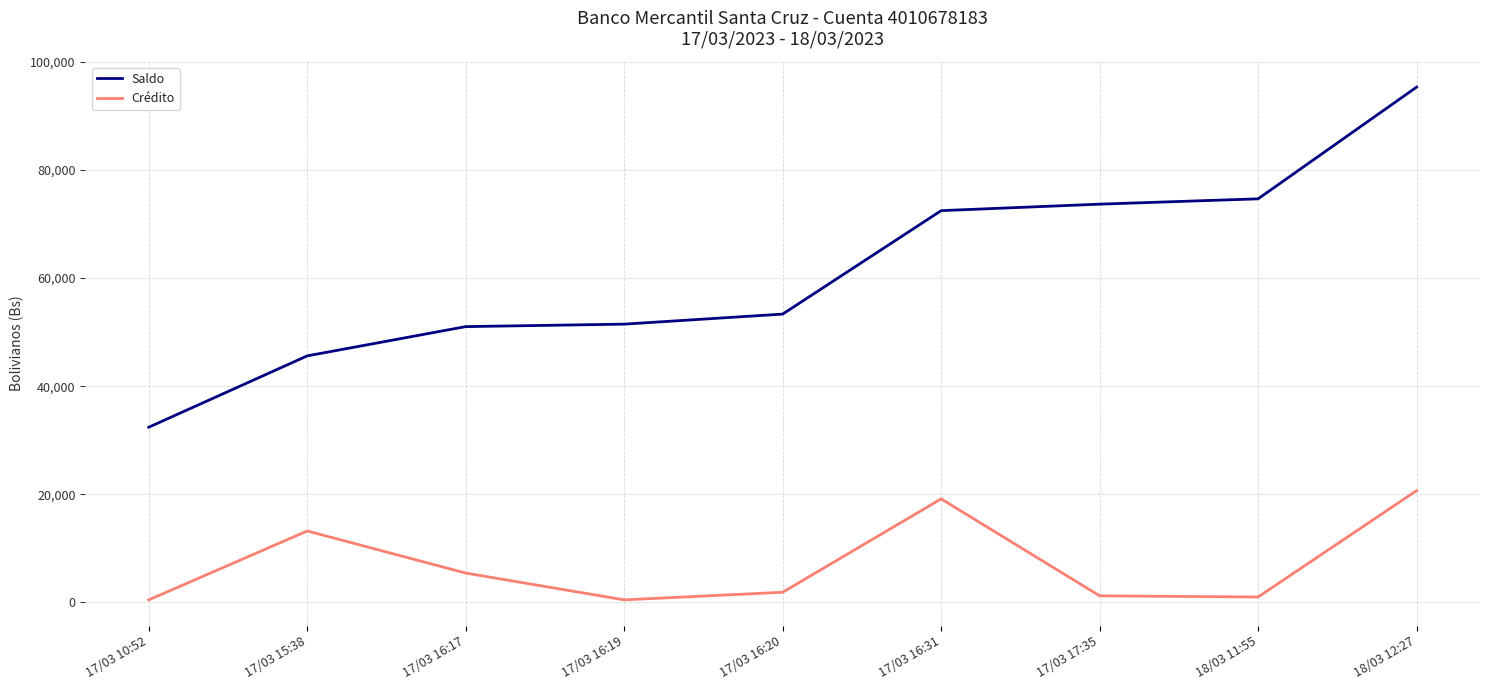

What is the sum of all Saldo values?

549954.9